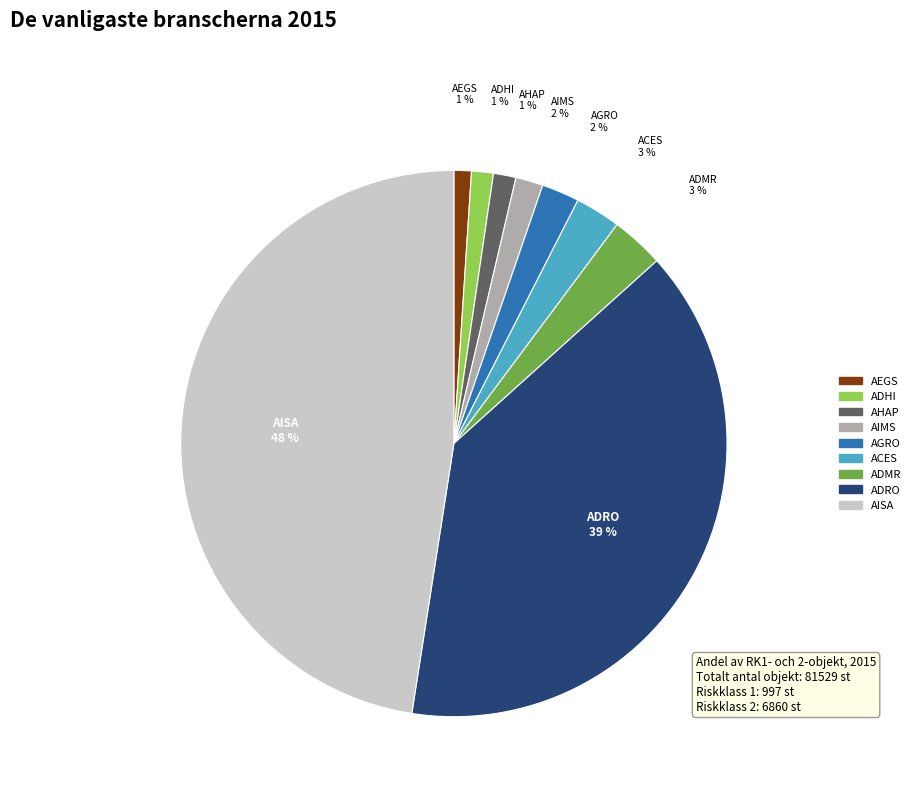

How many segments does this pie chart have?

9